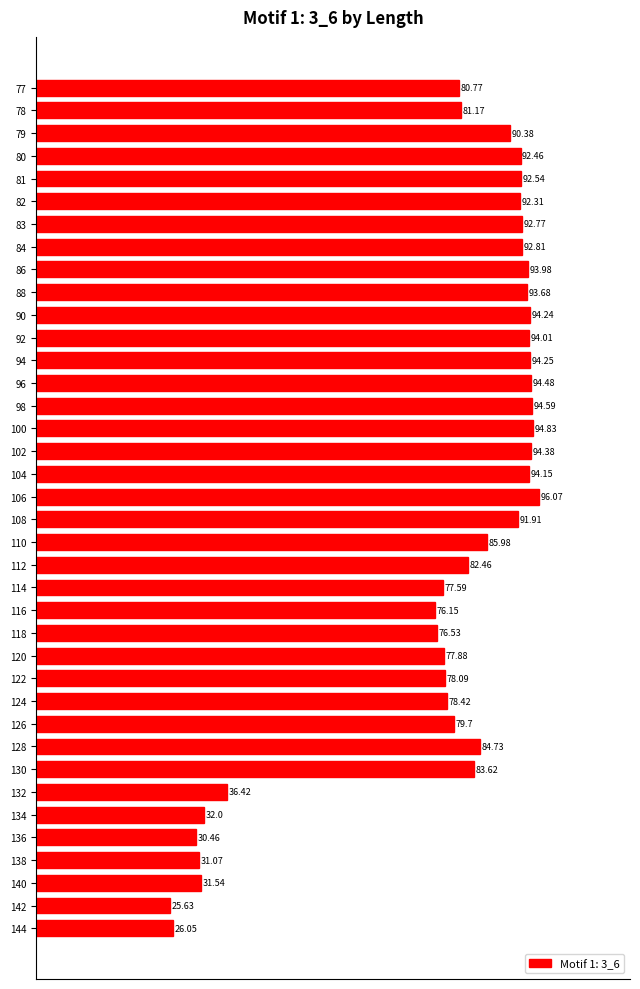

How many bars are there in total?

38